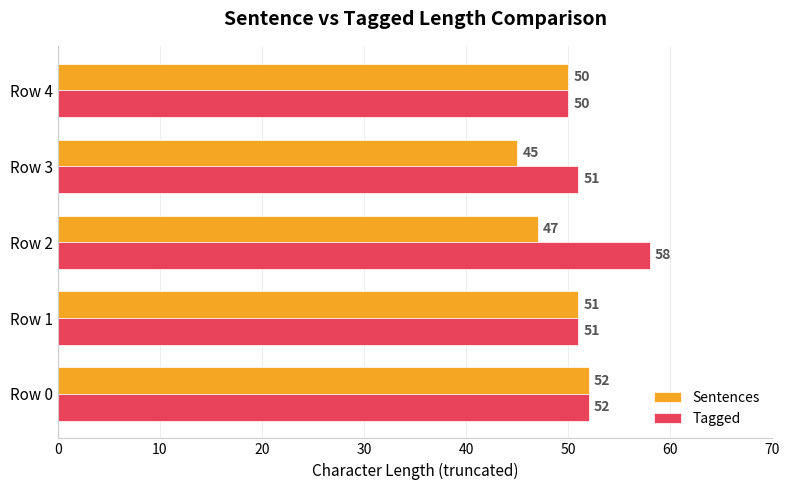

Which series has the largest range (max minus min)?

Tagged